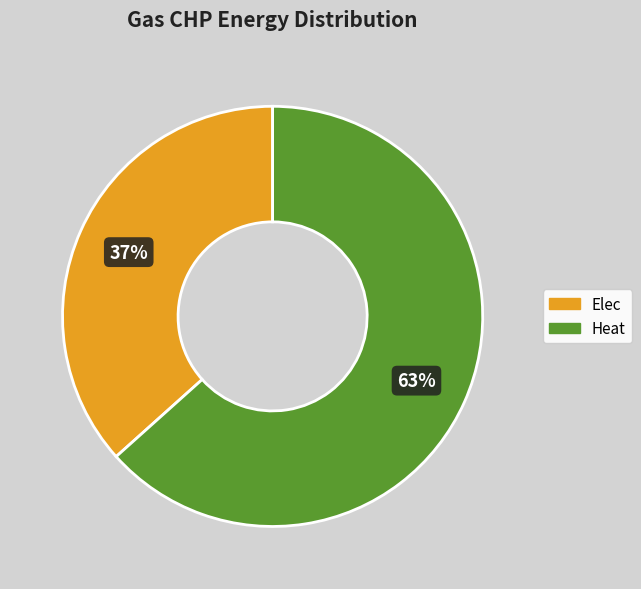

What percentage is the Elec slice, to the nearest percent?

37%